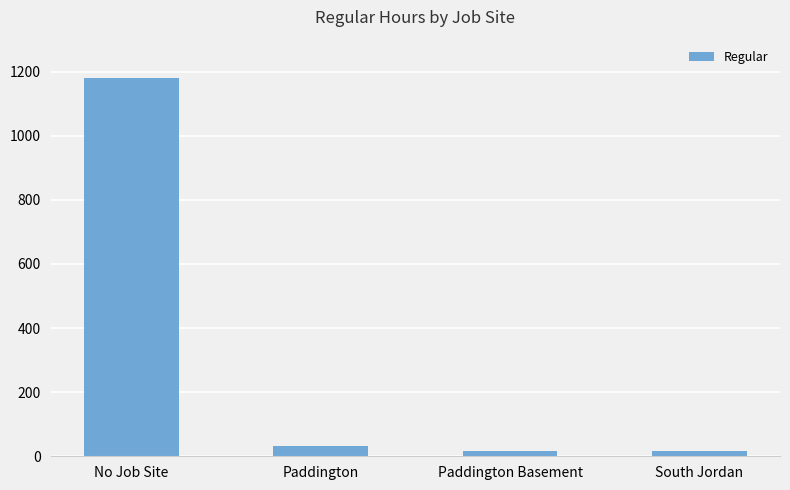

How many data points are less than 32?

2